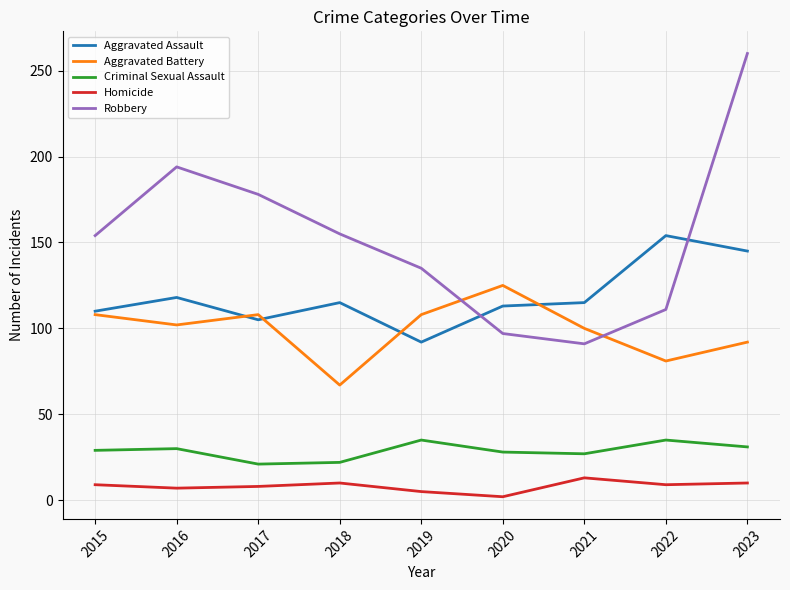

Which category has the lowest value in the Aggravated Assault series?

2019